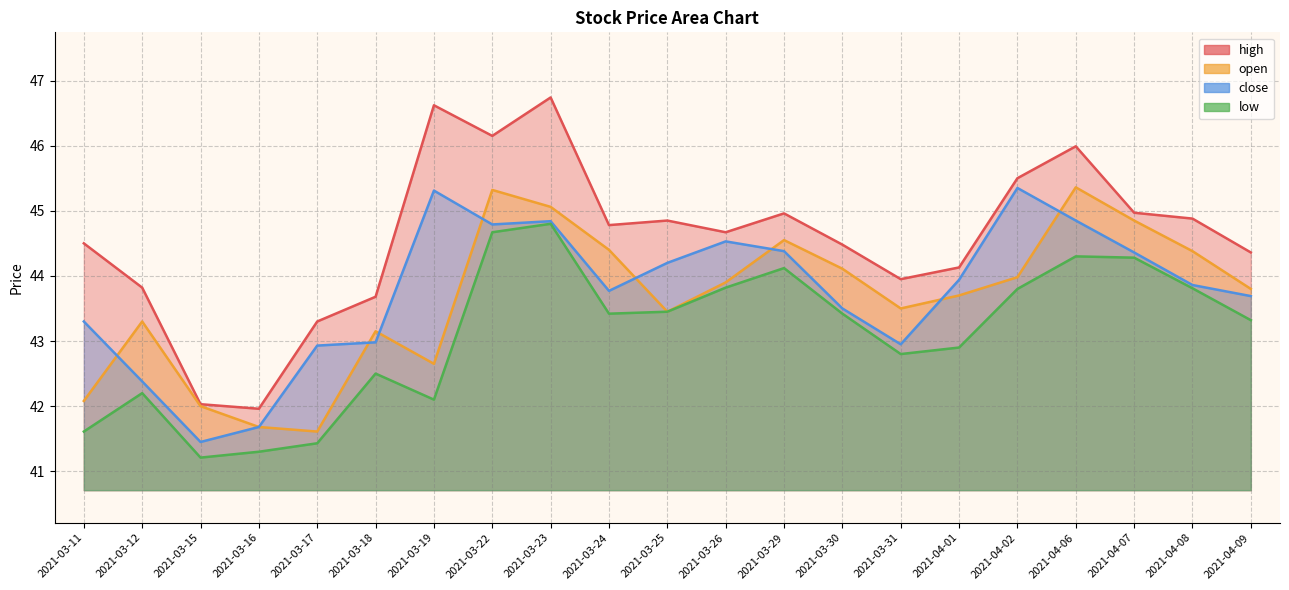

True or false: high and low cross at least once.

False